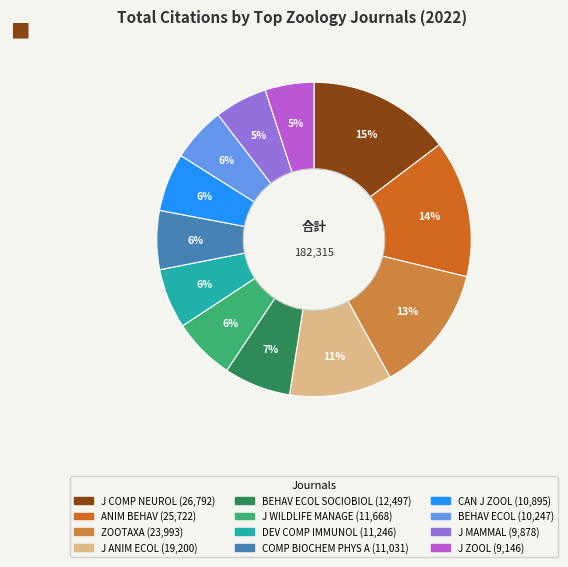

To the nearest percent, what is the difference between the largest and smallest slice percentages?

10%